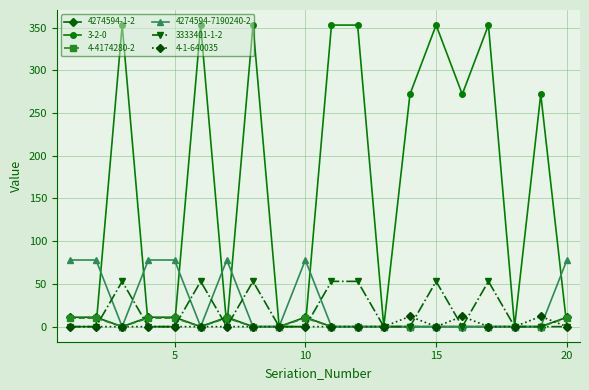

Which series has the widest spread of values?

3-2-0